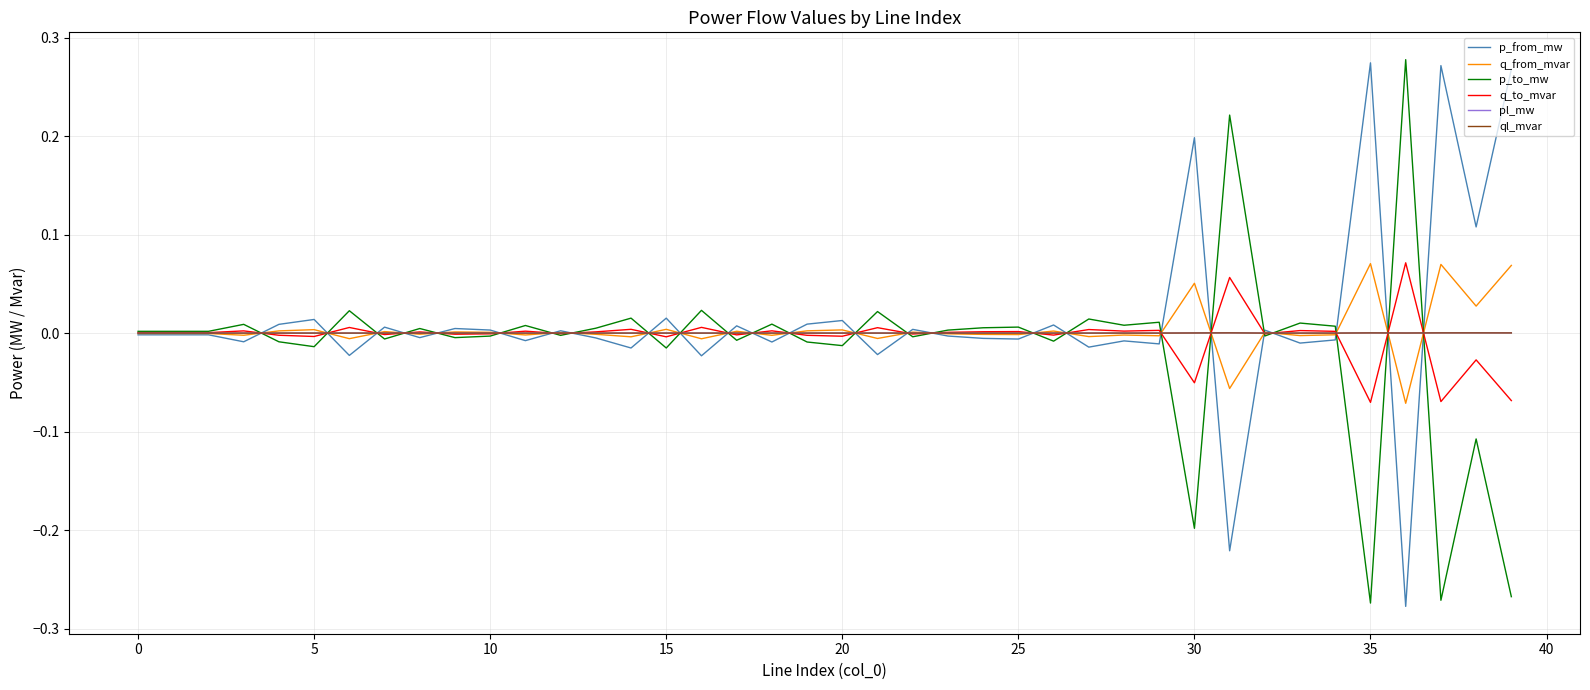

How many lines are shown in the chart?

6